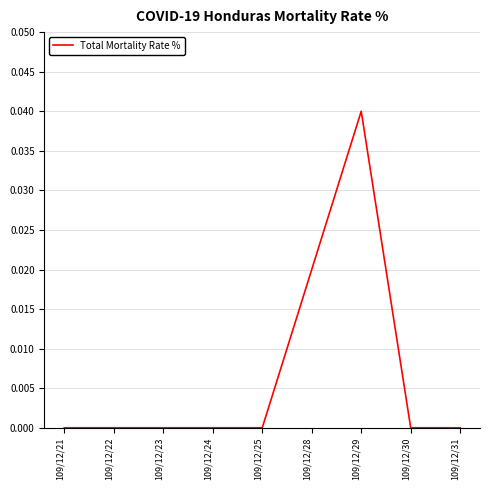

Is it true that the value at 109/12/29 is 0.0?

True